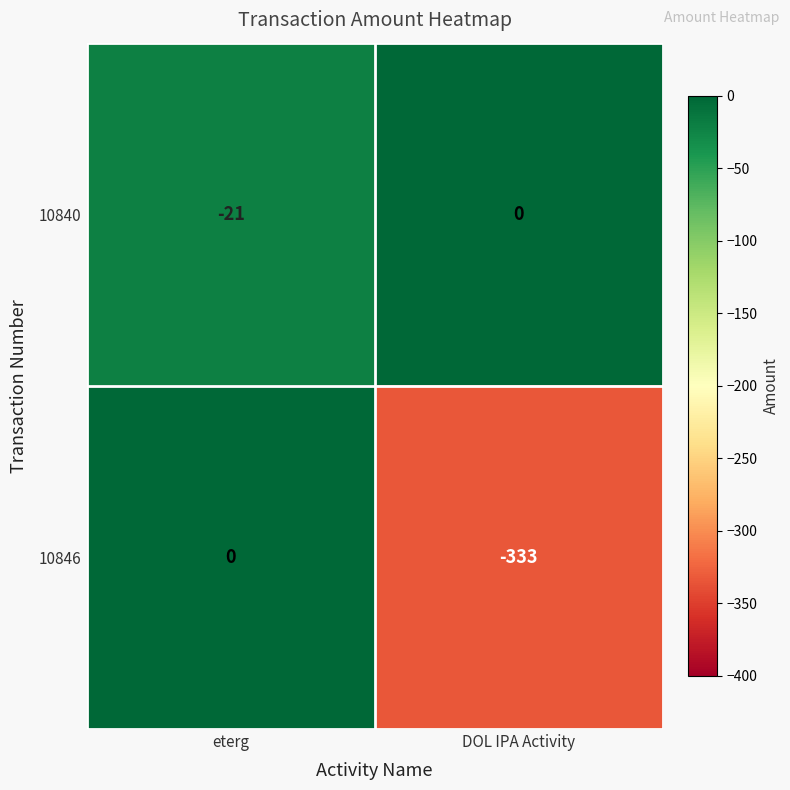

Reading right to left, extract all data points from this chart.

10840: 0	-21
10846: -333	0